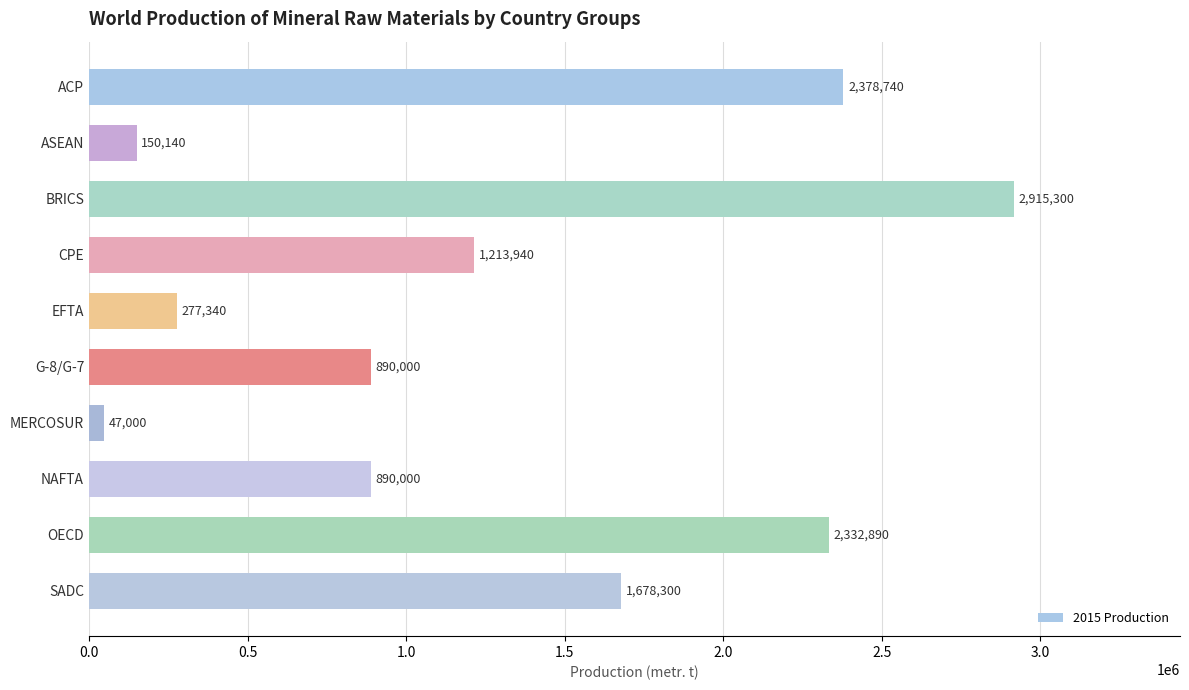

How many series are shown in this chart?

1